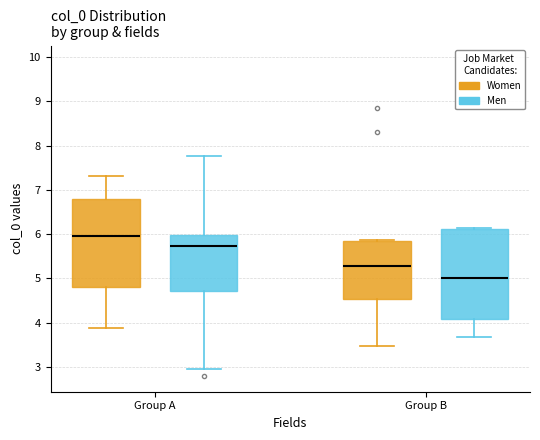

Where does the median line of the box for Group A (Women) sit on the y-axis? The values are not printed on the chart, so give them approximately, as read against the axis.

6.0